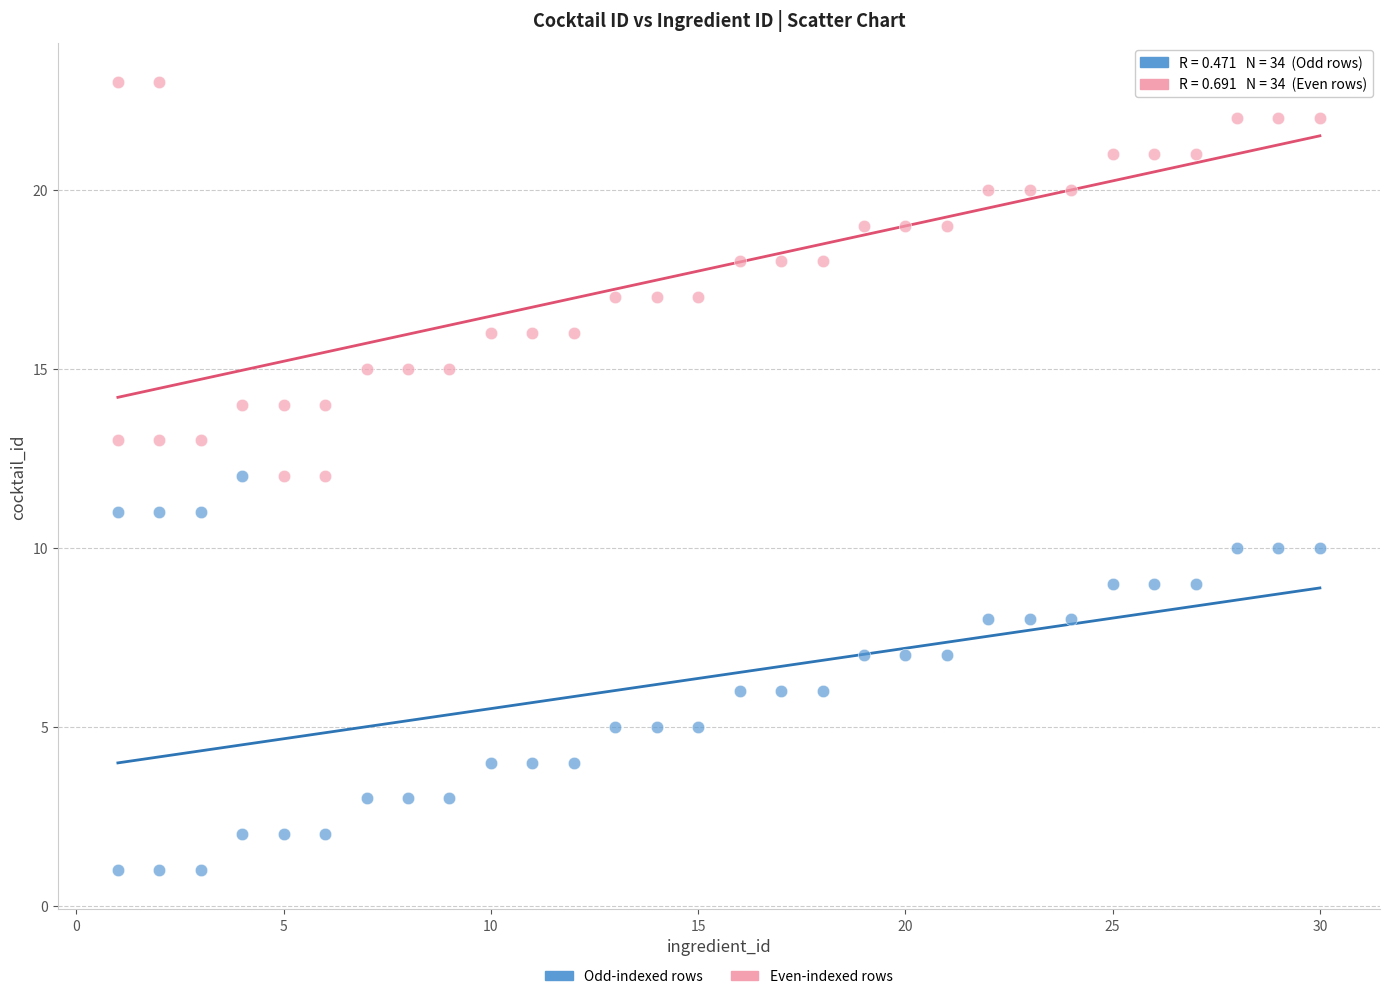

Which series reaches the maximum Y coordinate?

Even-indexed rows